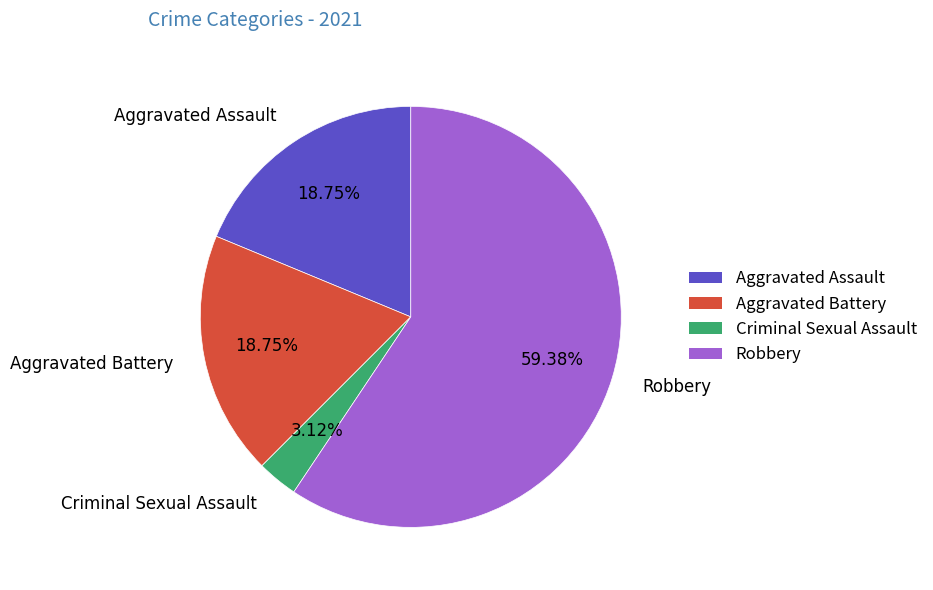

What is the ratio of the value at Aggravated Battery to the value at Aggravated Assault?

1.0